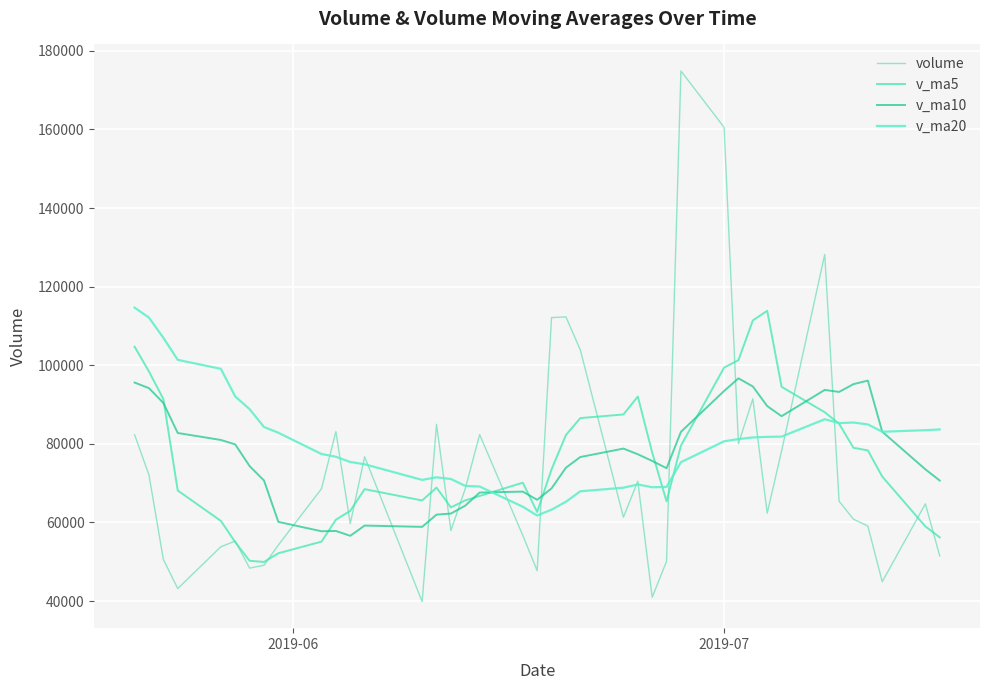

What is the sum of all v_ma10 values?

3083869.6